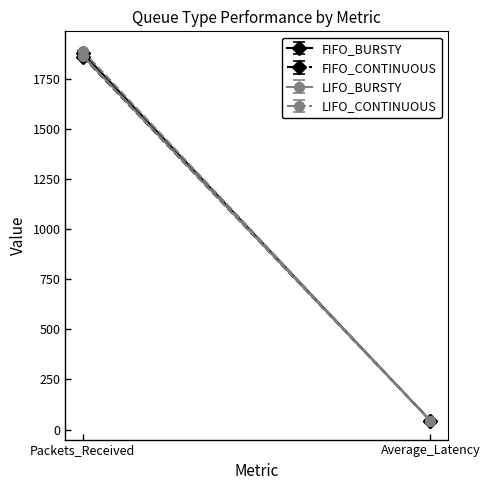

Rank the categories by FIFO_BURSTY value from highest to lowest.

Packets_Received, Average_Latency